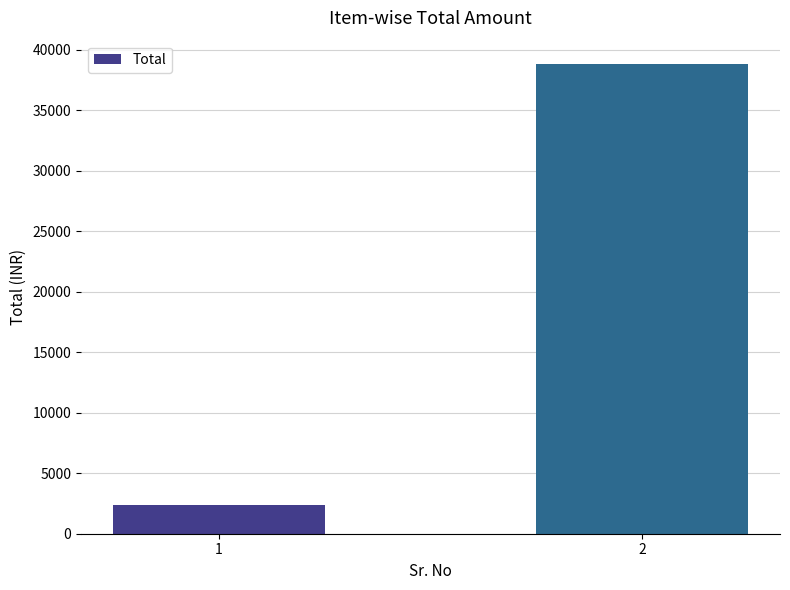

What is the change in value from 1 to 2?

+36412